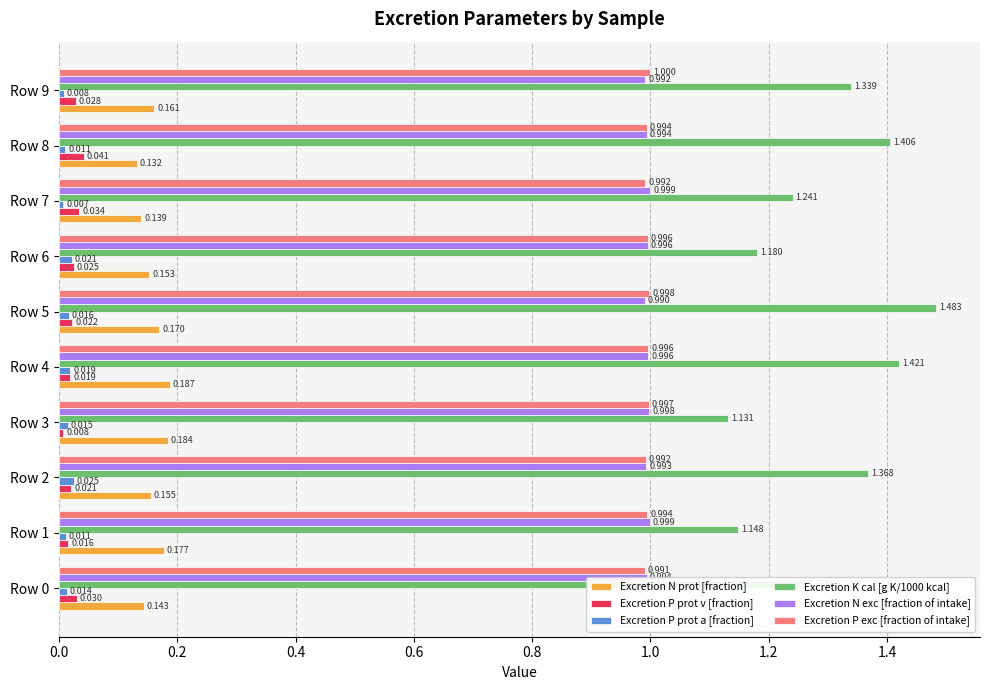

What are all the series names shown in the legend?

Excretion N prot [fraction], Excretion P prot v [fraction], Excretion P prot a [fraction], Excretion K cal [g K/1000 kcal], Excretion N exc [fraction of intake], Excretion P exc [fraction of intake]